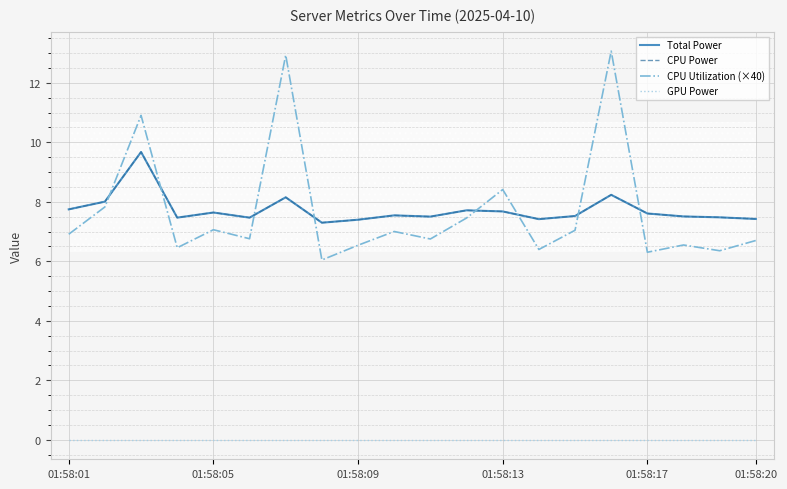

What are all the series names shown in the legend?

Total Power, CPU Power, CPU Utilization (×40), GPU Power